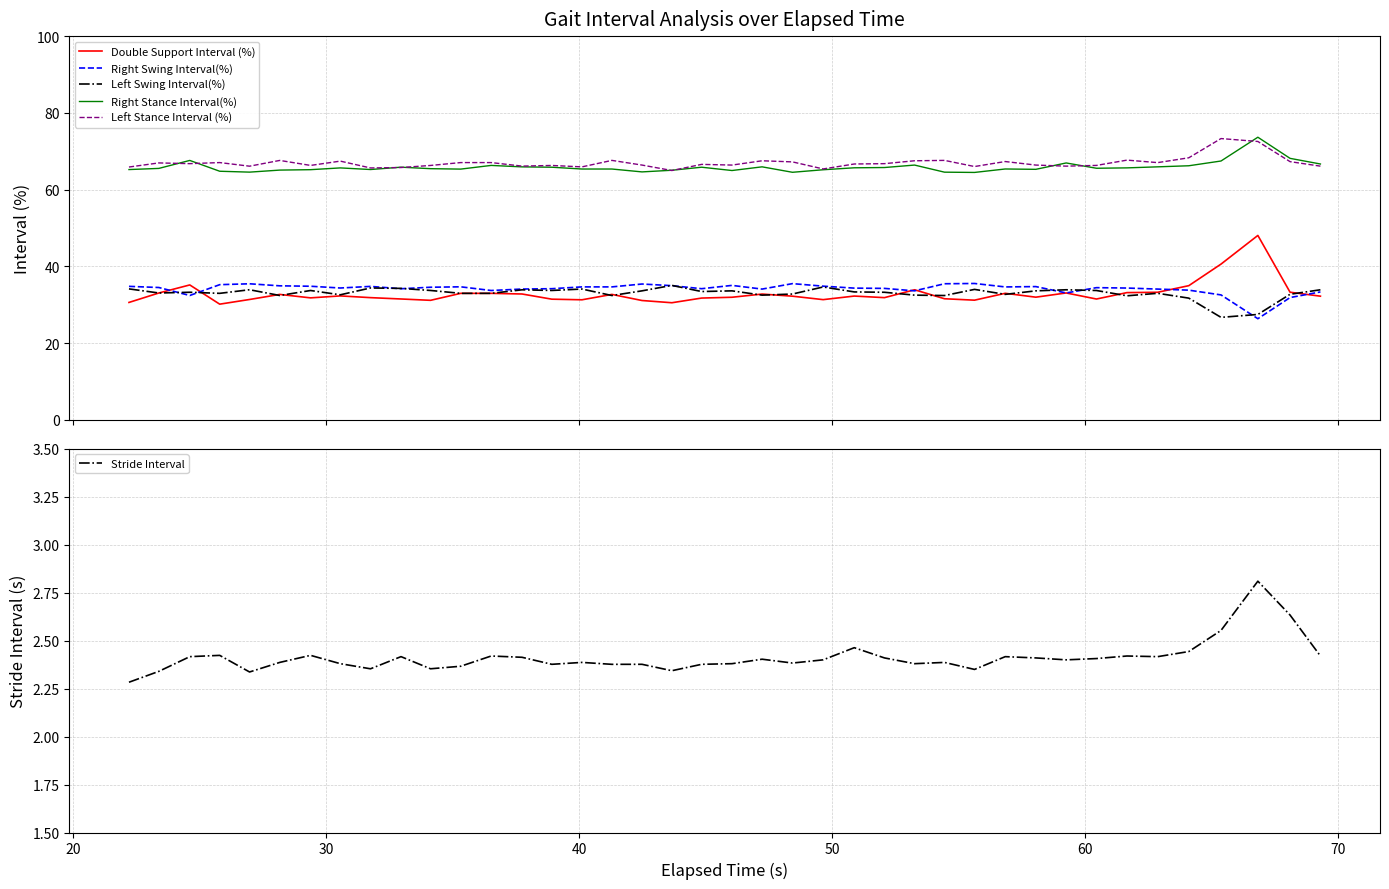

Rank the series by their maximum value, from highest to lowest.

Right Stance Interval(%), Left Stance Interval (%), Double Support Interval (%), Right Swing Interval(%), Left Swing Interval(%), Stride Interval